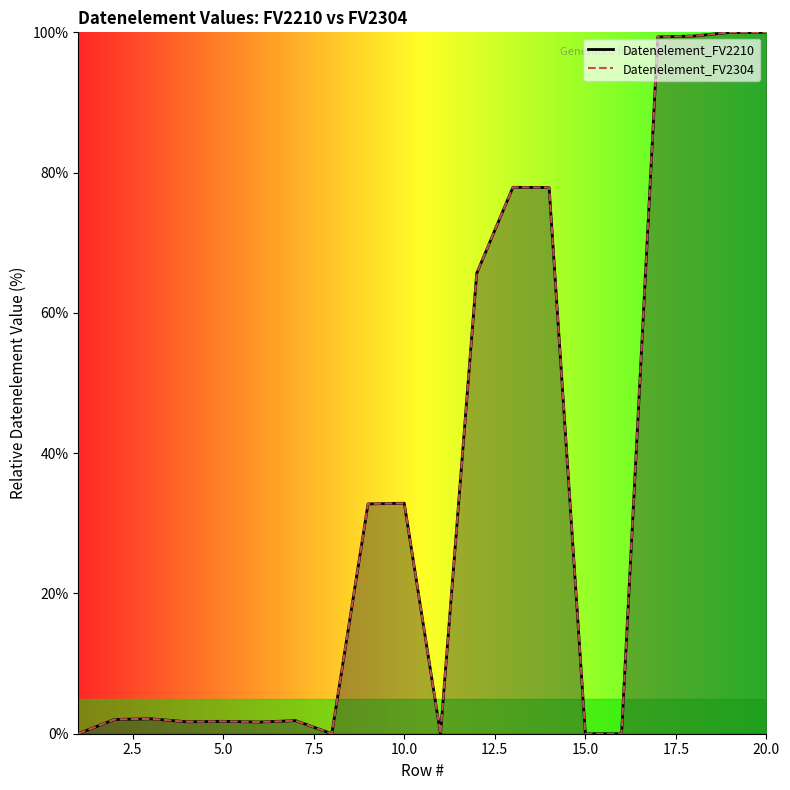

Rank the series by their maximum value, from highest to lowest.

Datenelement_FV2210, Datenelement_FV2304